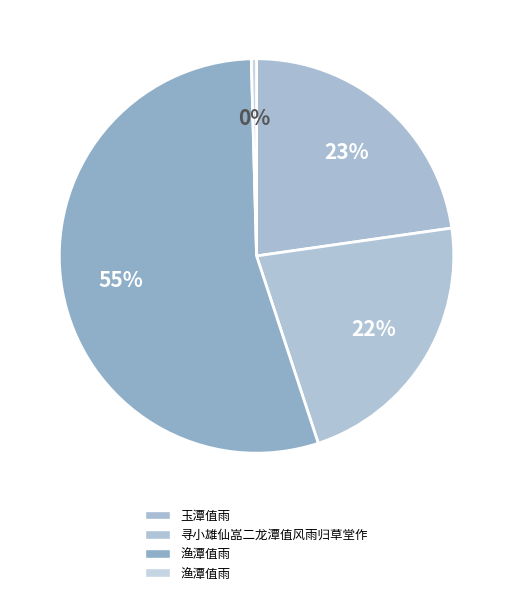

To the nearest percent, what is the average slice percentage?

25%